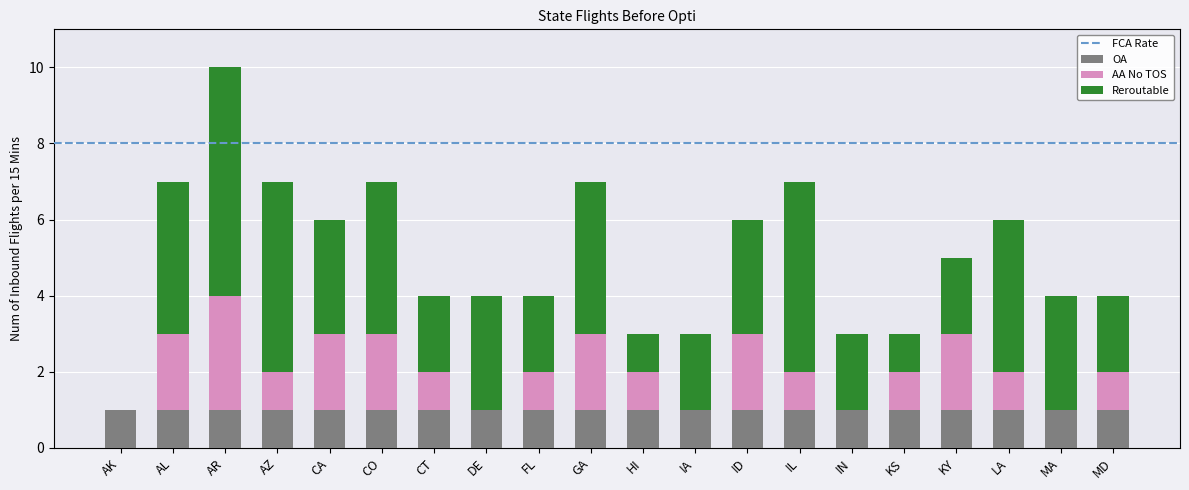

What is the total value across all series at MD?

4